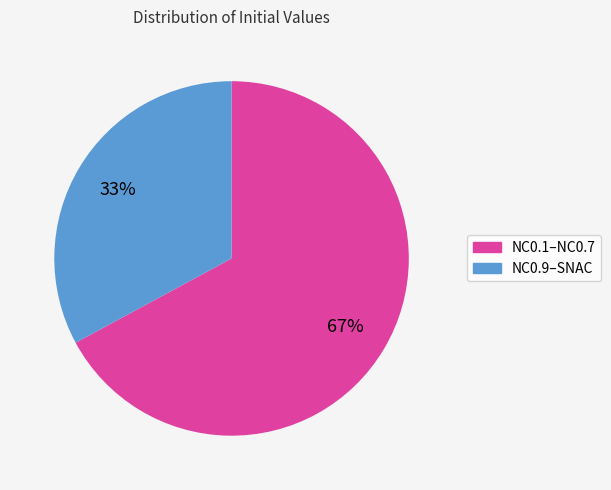

Count the number of slices in the pie.

2